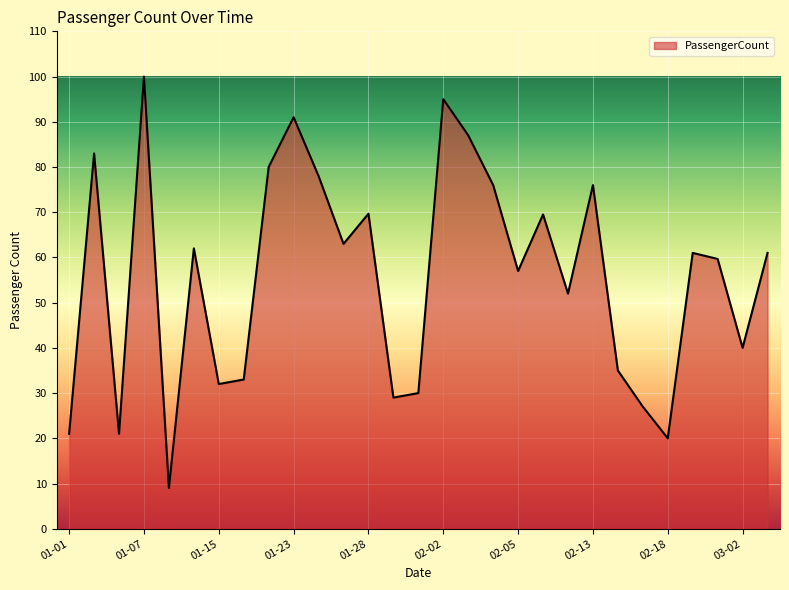

What is the difference between the maximum and minimum values?

91.0